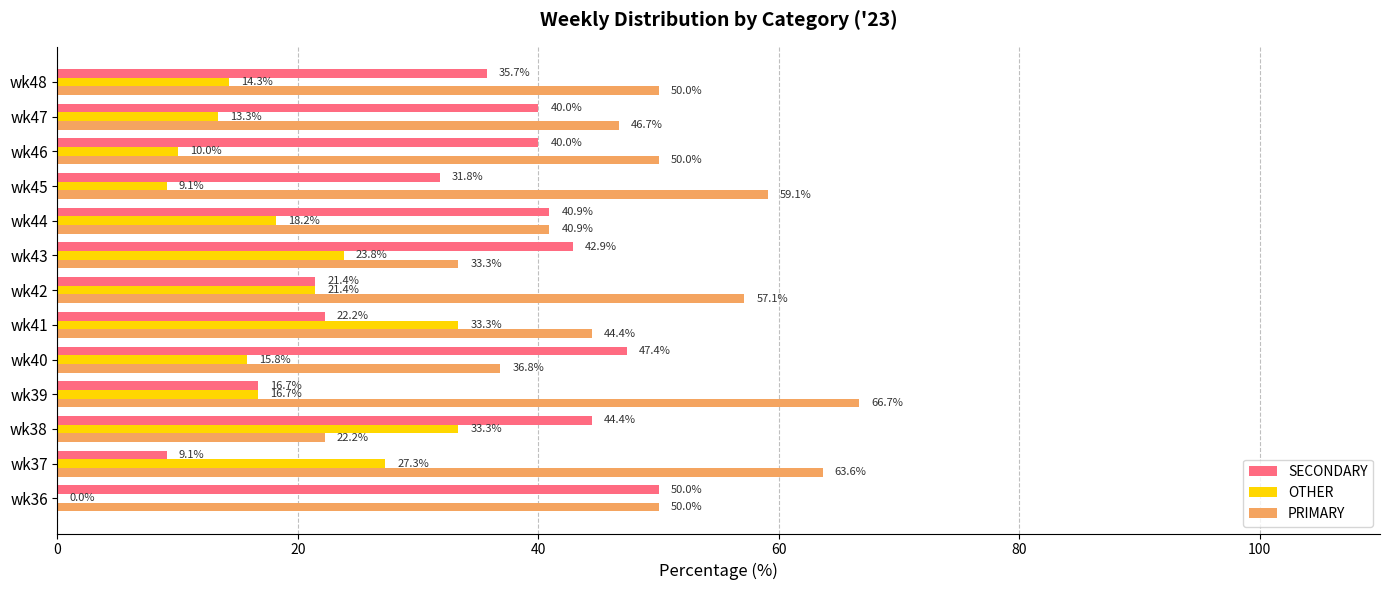

Which series changed the most between wk43 and wk45?

PRIMARY